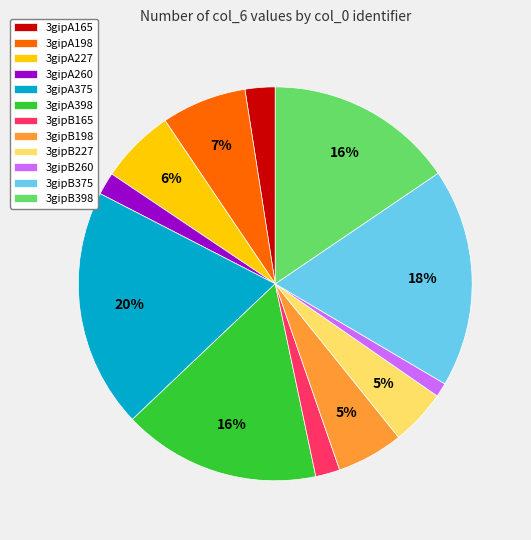

What percentage is the 3gipB375 slice, to the nearest percent?

18%